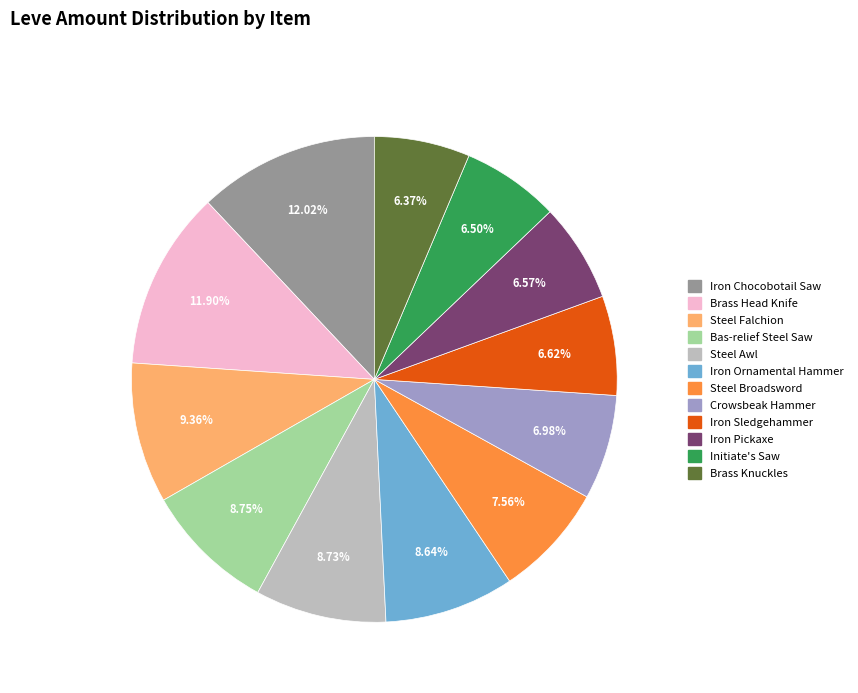

Is there any slice that represents more than half of the pie?

No